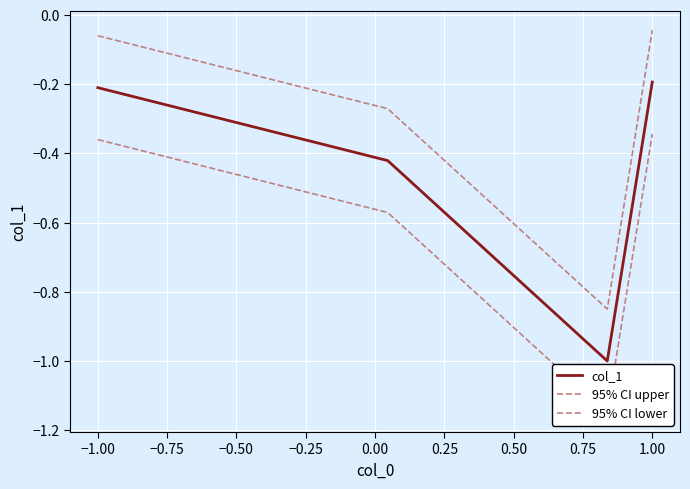

What is the highest value of the col_1 series?

-0.2